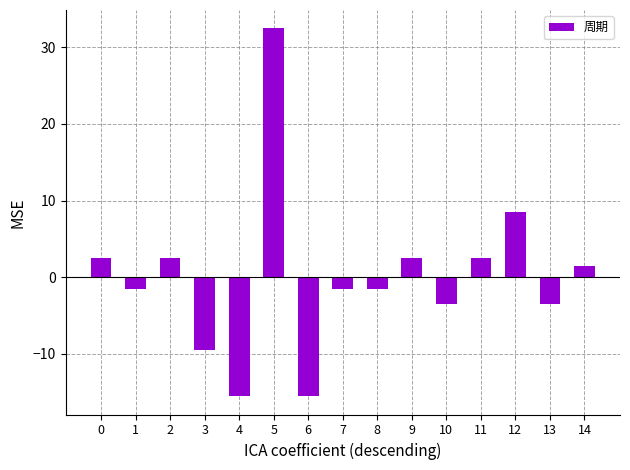

What is the value of the 6th bar from the left?

32.5